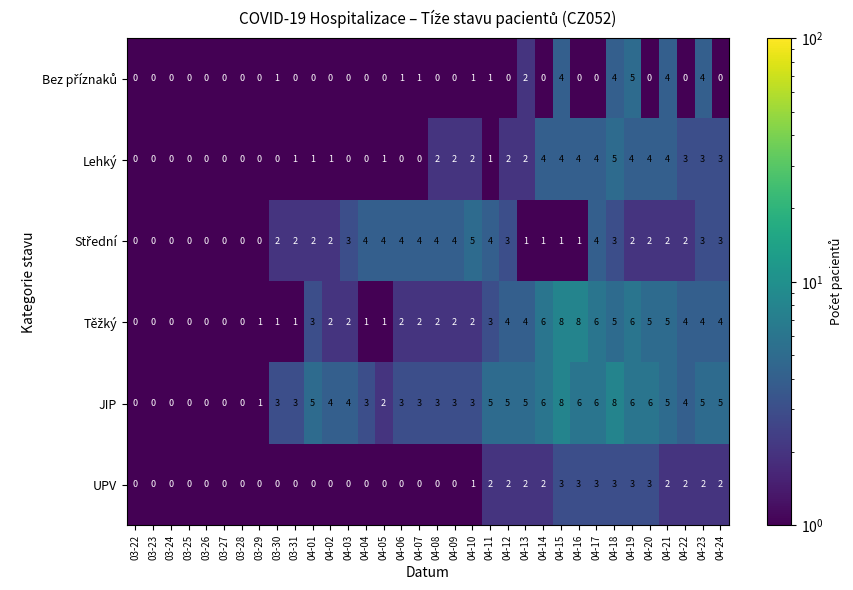

The value of Lehký at 03-24 is 3. True or false?

False